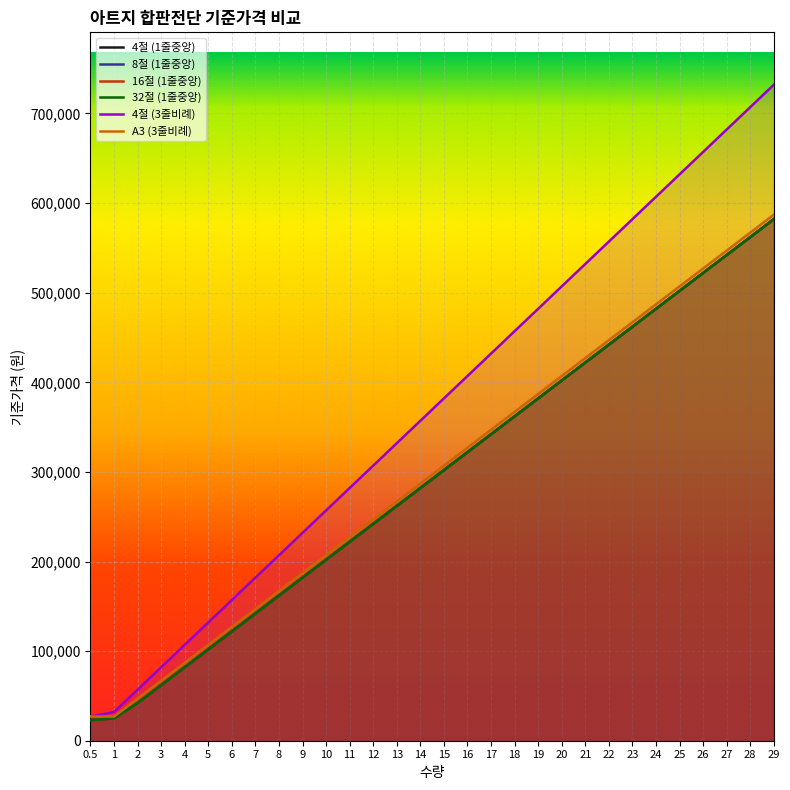

Reading left to right, what are all the values shown in this chart?

4절 (1줄중앙): 0.5=23000	1=25000	2=42000	3=62000	4=82000	5=102000	6=122000	7=142000	8=162000	9=182000	10=202000	11=222000	12=242000	13=262000	14=282000	15=302000	16=322000	17=342000	18=362000	19=382000	20=402000	21=422000	22=442000	23=462000	24=482000	25=502000	26=522000	27=542000	28=562000	29=582000
8절 (1줄중앙): 0.5=23000	1=25000	2=42000	3=62000	4=82000	5=102000	6=122000	7=142000	8=162000	9=182000	10=202000	11=222000	12=242000	13=262000	14=282000	15=302000	16=322000	17=342000	18=362000	19=382000	20=402000	21=422000	22=442000	23=462000	24=482000	25=502000	26=522000	27=542000	28=562000	29=582000
16절 (1줄중앙): 0.5=23000	1=25000	2=42000	3=62000	4=82000	5=102000	6=122000	7=142000	8=162000	9=182000	10=202000	11=222000	12=242000	13=262000	14=282000	15=302000	16=322000	17=342000	18=362000	19=382000	20=402000	21=422000	22=442000	23=462000	24=482000	25=502000	26=522000	27=542000	28=562000	29=582000
32절 (1줄중앙): 0.5=23000	1=25000	2=42000	3=62000	4=82000	5=102000	6=122000	7=142000	8=162000	9=182000	10=202000	11=222000	12=242000	13=262000	14=282000	15=302000	16=322000	17=342000	18=362000	19=382000	20=402000	21=422000	22=442000	23=462000	24=482000	25=502000	26=522000	27=542000	28=562000	29=582000
4절 (3줄비례): 0.5=27000	1=32000	2=57000	3=82000	4=107000	5=132000	6=157000	7=182000	8=207000	9=232000	10=257000	11=282000	12=307000	13=332000	14=357000	15=382000	16=407000	17=432000	18=457000	19=482000	20=507000	21=532000	22=557000	23=582000	24=607000	25=632000	26=657000	27=682000	28=707000	29=732000
A3 (3줄비례): 0.5=27000	1=27000	2=47000	3=67000	4=87000	5=107000	6=127000	7=147000	8=167000	9=187000	10=207000	11=227000	12=247000	13=267000	14=287000	15=307000	16=327000	17=347000	18=367000	19=387000	20=407000	21=427000	22=447000	23=467000	24=487000	25=507000	26=527000	27=547000	28=567000	29=587000